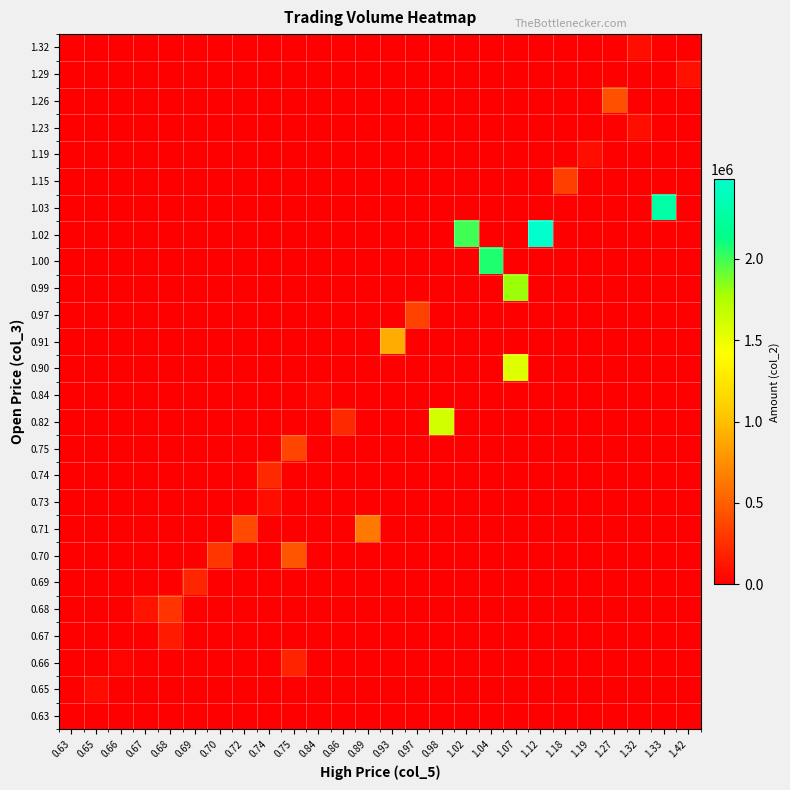

Which has a higher value, 0.68 or 1.42?

0.68